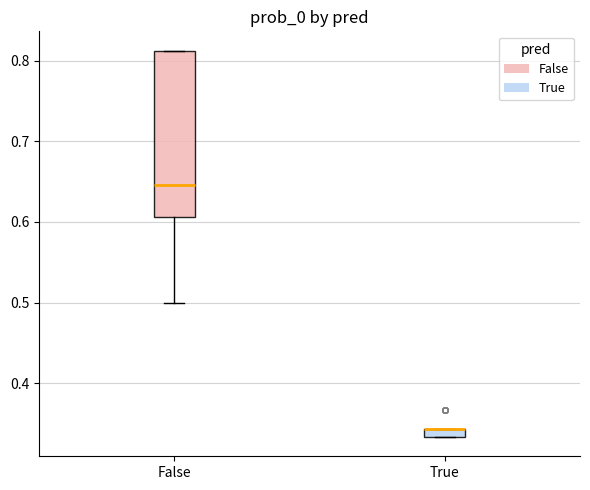

Comparing the boxes themselves (not the whiskers), which one is the tallest?

False